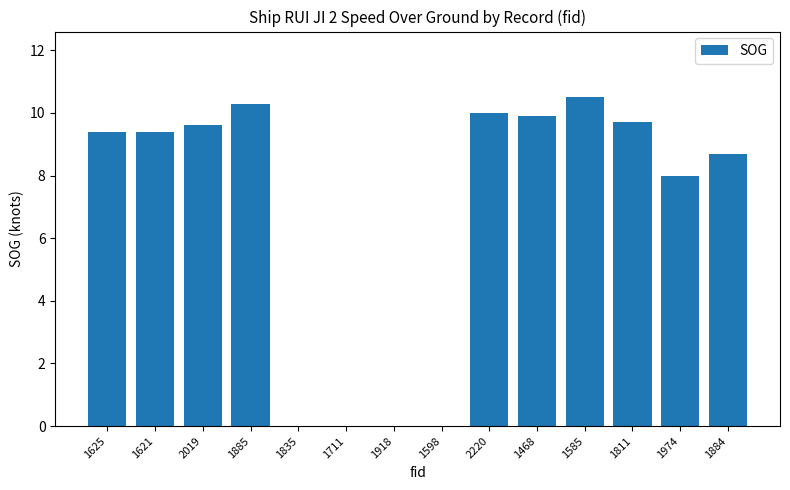

What is the average value?

6.8